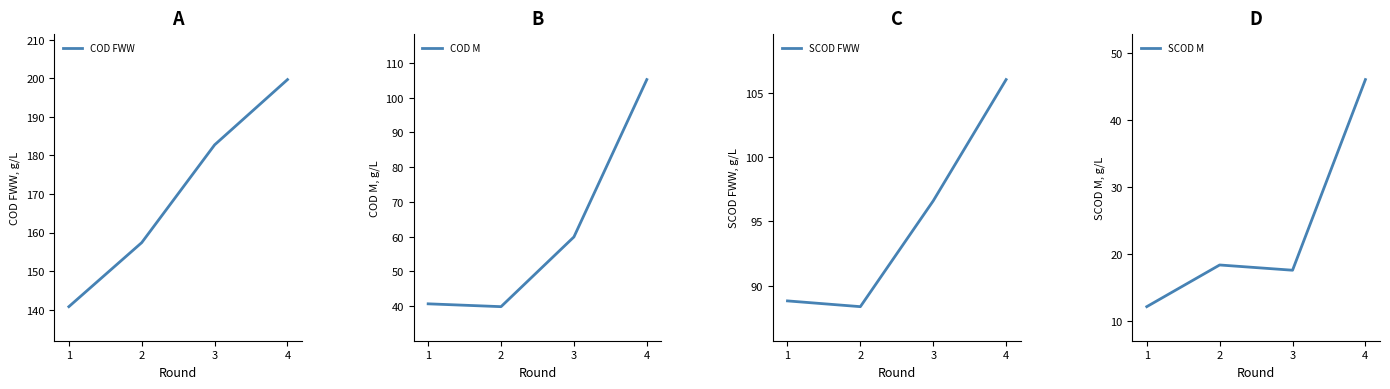

At which category is the sum across all series the highest?

4